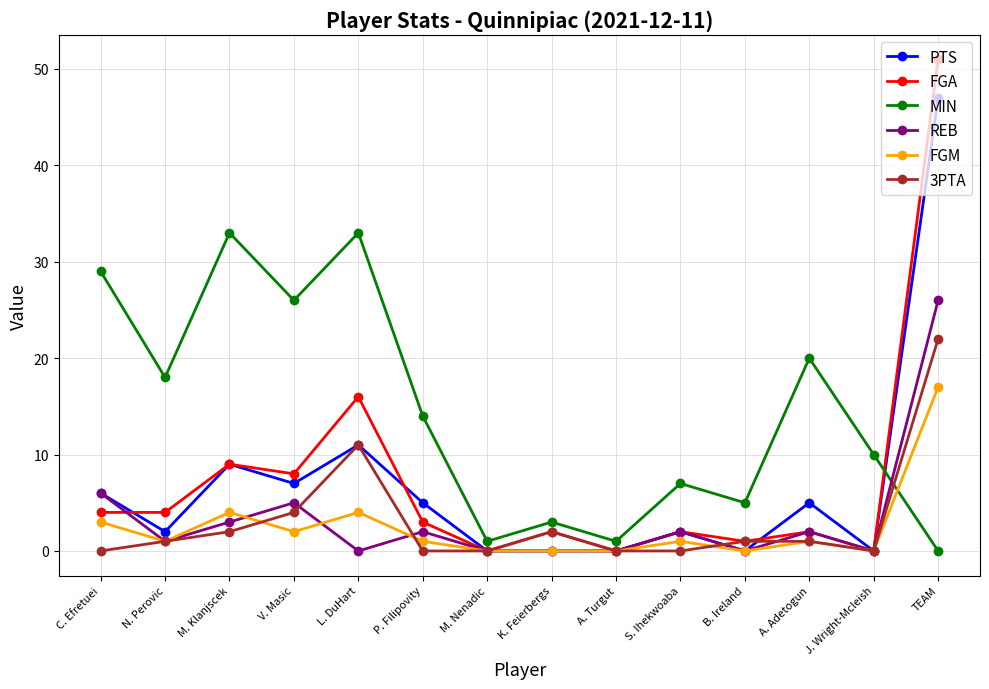

Reading left to right, extract all data points from this chart.

PTS: C. Efretuei=6	N. Perovic=2	M. Klanjscek=9	V. Masic=7	L. DuHart=11	P. Filipovity=5	M. Nenadic=0	K. Feierbergs=0	A. Turgut=0	S. Ihekwoaba=2	B. Ireland=0	A. Adetogun=5	J. Wright-Mcleish=0	TEAM=47
FGA: C. Efretuei=4	N. Perovic=4	M. Klanjscek=9	V. Masic=8	L. DuHart=16	P. Filipovity=3	M. Nenadic=0	K. Feierbergs=2	A. Turgut=0	S. Ihekwoaba=2	B. Ireland=1	A. Adetogun=2	J. Wright-Mcleish=0	TEAM=51
MIN: C. Efretuei=29	N. Perovic=18	M. Klanjscek=33	V. Masic=26	L. DuHart=33	P. Filipovity=14	M. Nenadic=1	K. Feierbergs=3	A. Turgut=1	S. Ihekwoaba=7	B. Ireland=5	A. Adetogun=20	J. Wright-Mcleish=10	TEAM=0
REB: C. Efretuei=6	N. Perovic=1	M. Klanjscek=3	V. Masic=5	L. DuHart=0	P. Filipovity=2	M. Nenadic=0	K. Feierbergs=0	A. Turgut=0	S. Ihekwoaba=2	B. Ireland=0	A. Adetogun=2	J. Wright-Mcleish=0	TEAM=26
FGM: C. Efretuei=3	N. Perovic=1	M. Klanjscek=4	V. Masic=2	L. DuHart=4	P. Filipovity=1	M. Nenadic=0	K. Feierbergs=0	A. Turgut=0	S. Ihekwoaba=1	B. Ireland=0	A. Adetogun=1	J. Wright-Mcleish=0	TEAM=17
3PTA: C. Efretuei=0	N. Perovic=1	M. Klanjscek=2	V. Masic=4	L. DuHart=11	P. Filipovity=0	M. Nenadic=0	K. Feierbergs=2	A. Turgut=0	S. Ihekwoaba=0	B. Ireland=1	A. Adetogun=1	J. Wright-Mcleish=0	TEAM=22